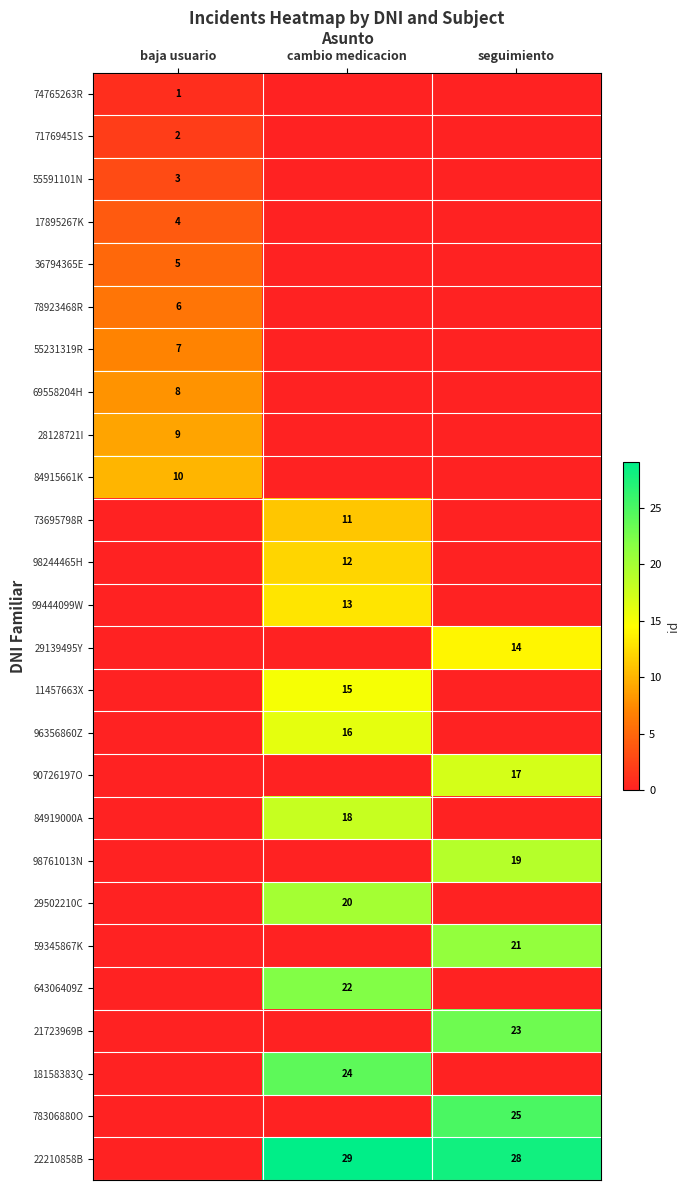

At how many categories does at least one series exceed 8?

3